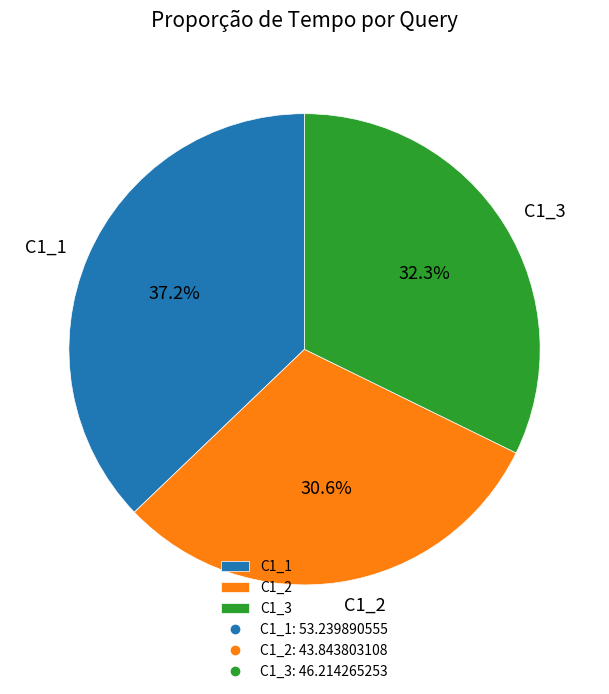

How many slices are in this pie chart?

3